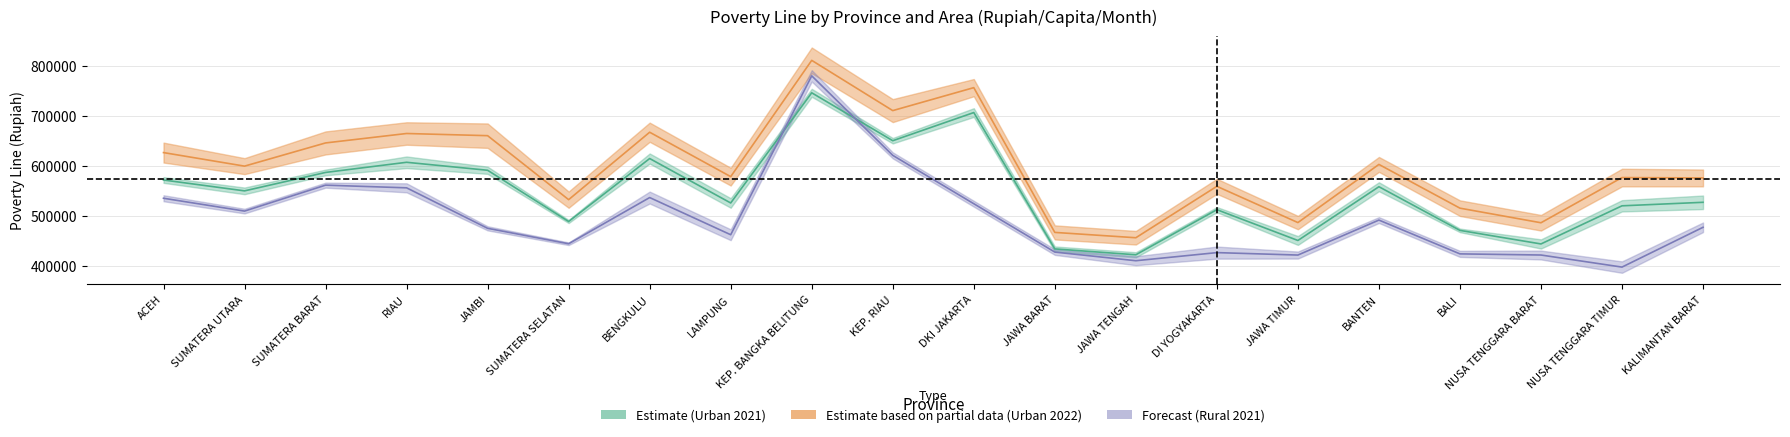

What is the average value of the Urban Sep 2022 series?

616789